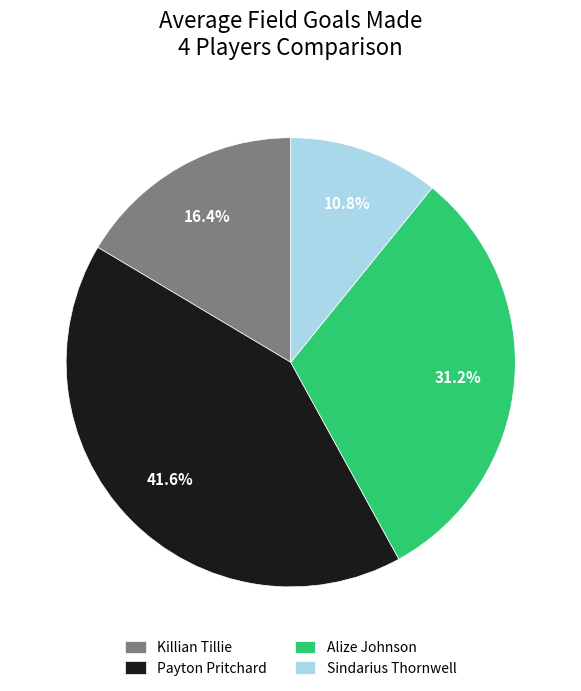

Between Alize Johnson and Killian Tillie, which is larger?

Alize Johnson